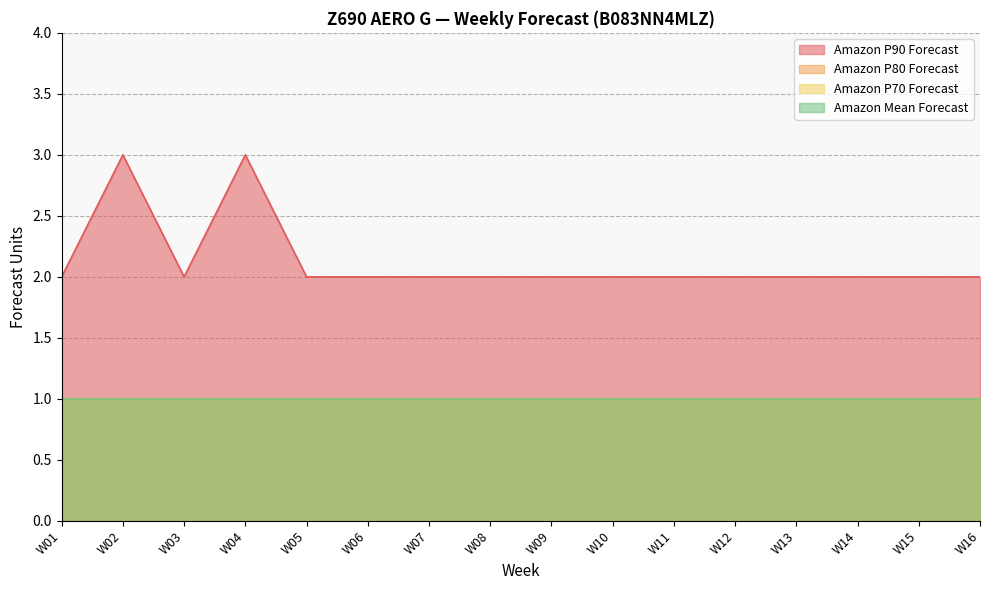

Is it true that Amazon P90 Forecast equals 2 at W08?

True